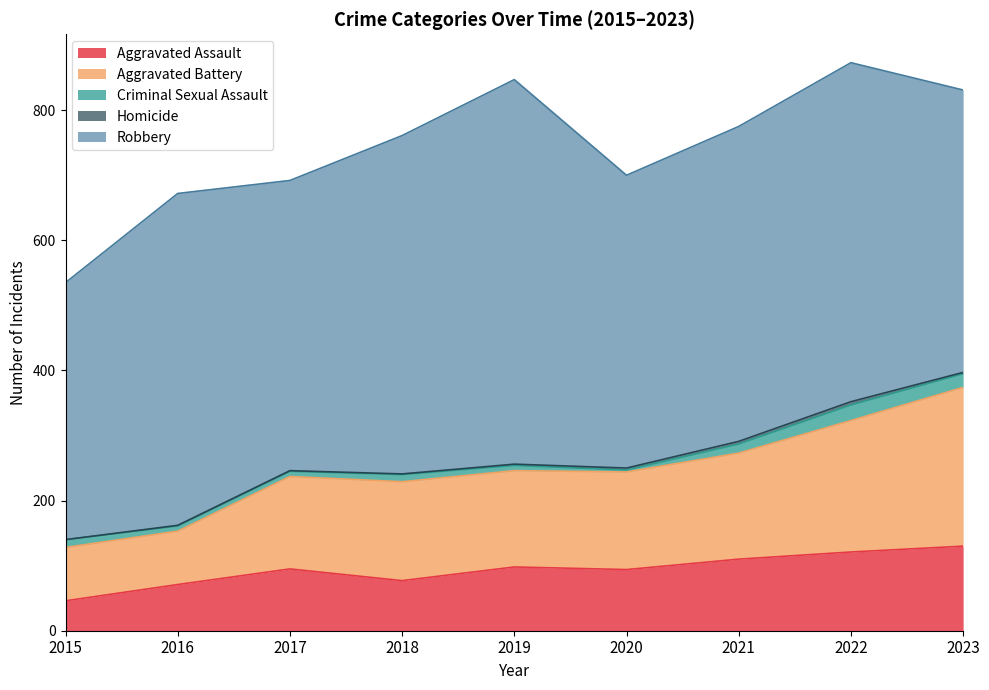

What is the sum of all Criminal Sexual Assault values?

109